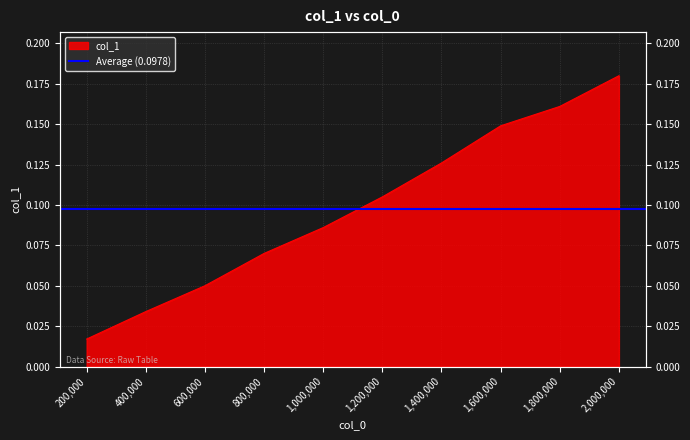

What is the average value?

0.1